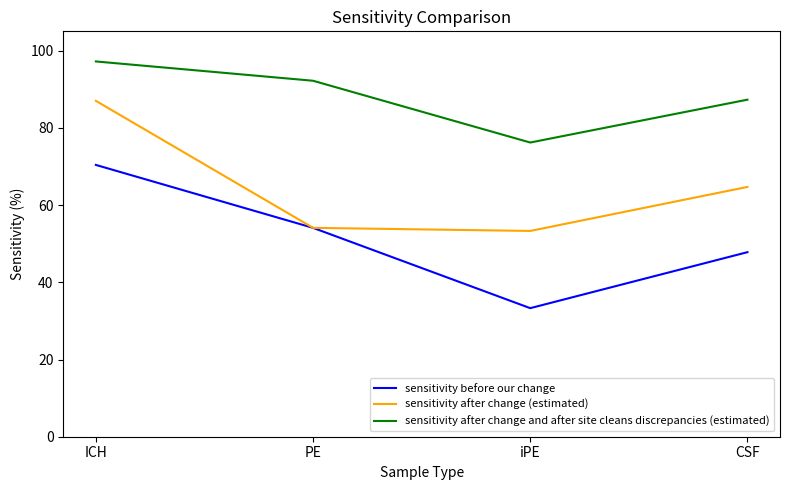

True or false: sensitivity after change and after site cleans discrepancies (estimated) and sensitivity after change (estimated) intersect in this chart.

False